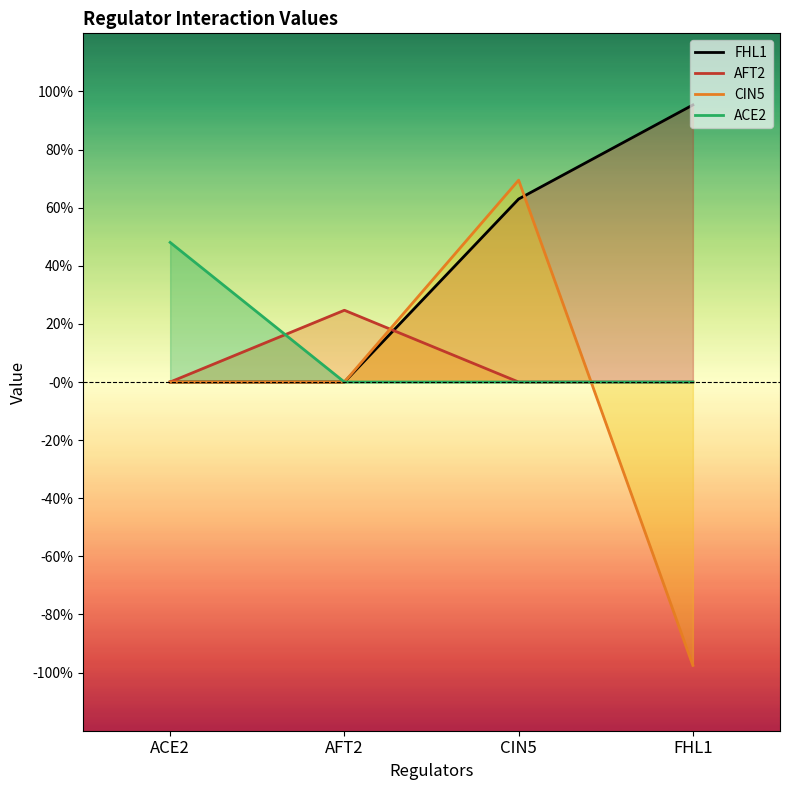

What is the label of the 3rd point from the left?

CIN5